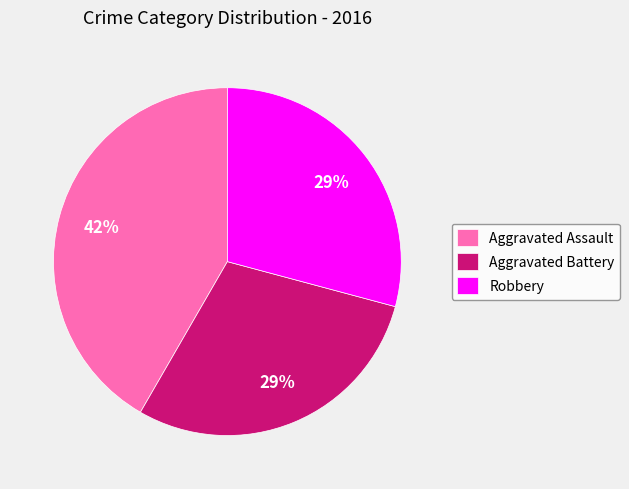

What is the ratio of the value at Aggravated Battery to the value at Aggravated Assault?

0.7